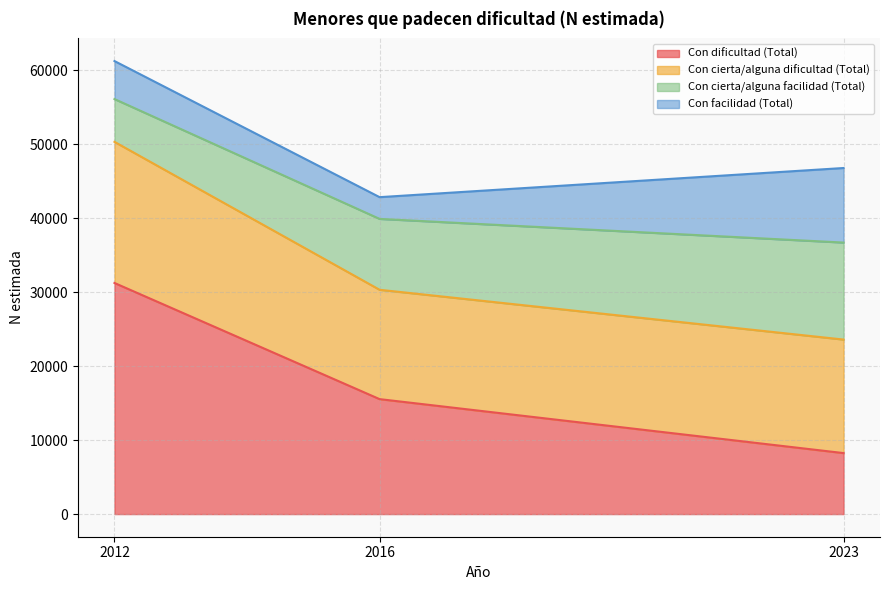

The value of Con dificultad (Total) at 2023 is 3736. True or false?

False